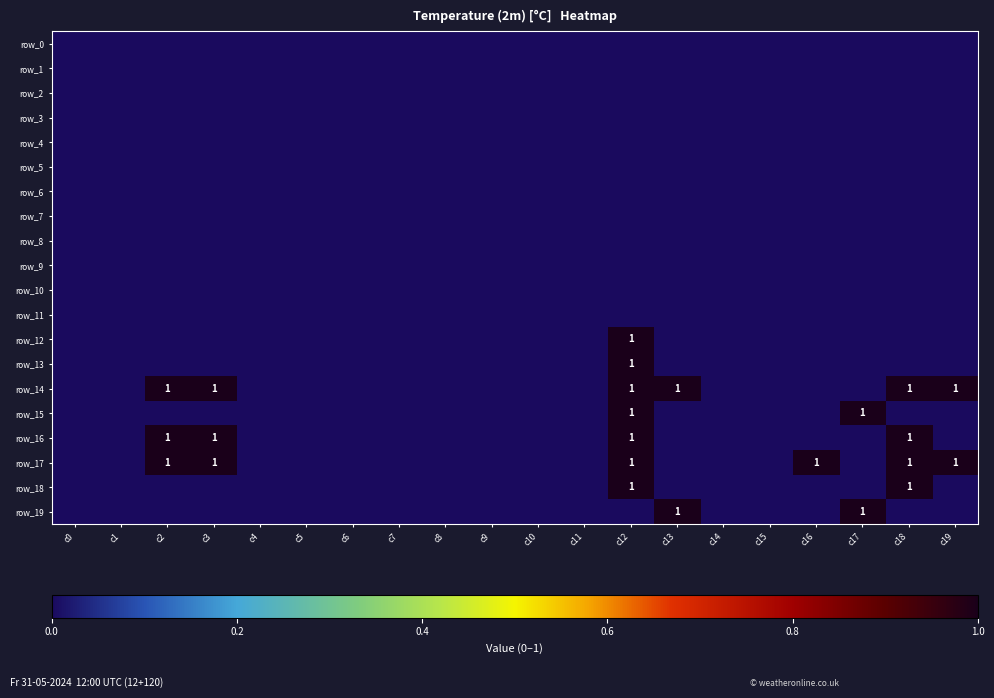

Which series has the largest total across all categories?

row_14